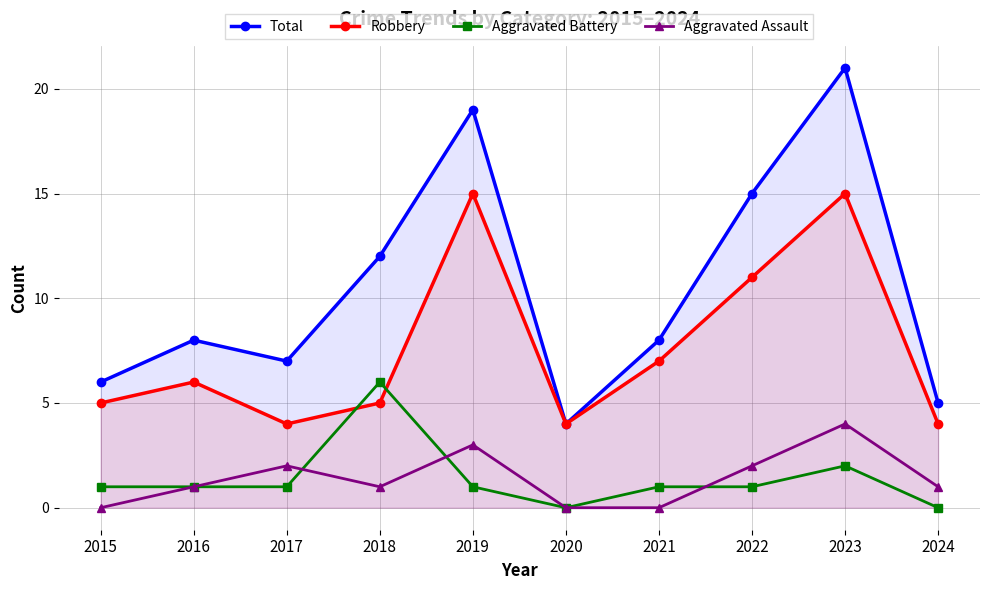

What is the difference between the Robbery values at 2022 and 2016?

5